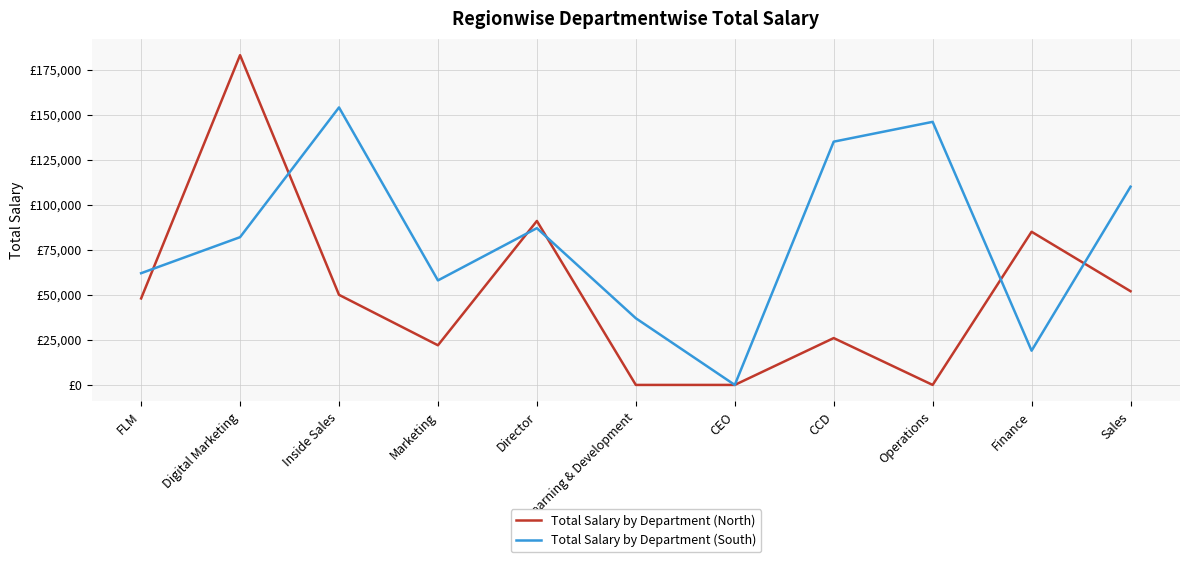

Where is the first local maximum for Total Salary by Department (South)?

Inside Sales